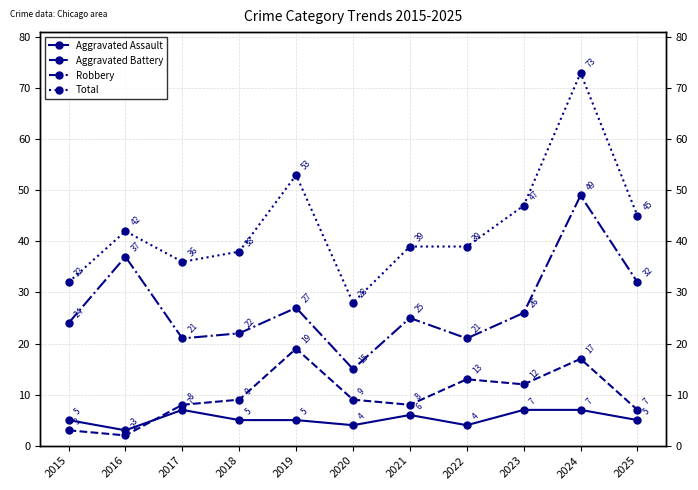

What are all the series names shown in the legend?

Aggravated Assault, Aggravated Battery, Robbery, Total